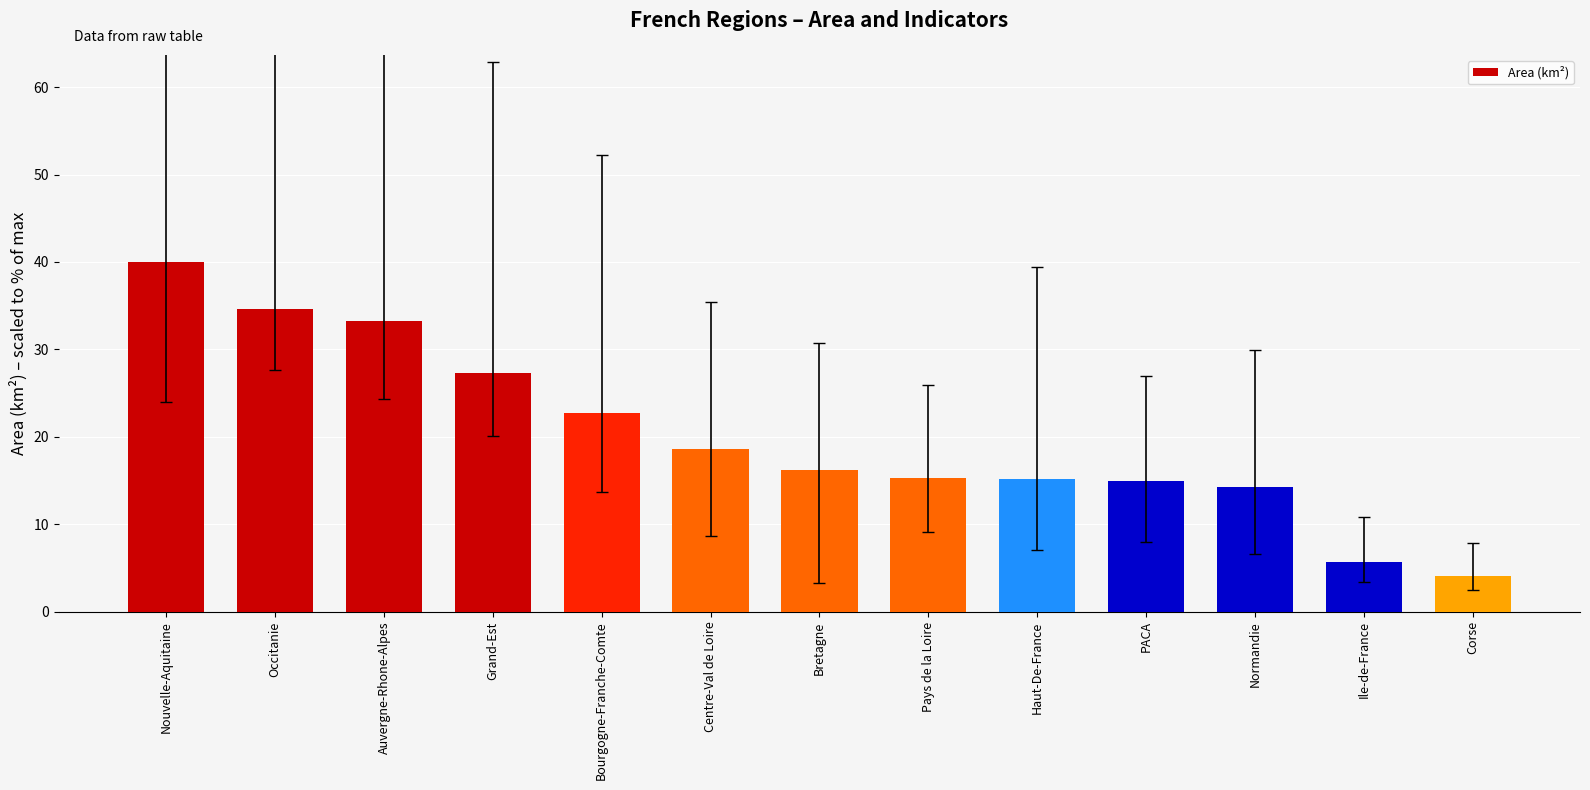

What is the difference between the maximum and minimum values?

35.9